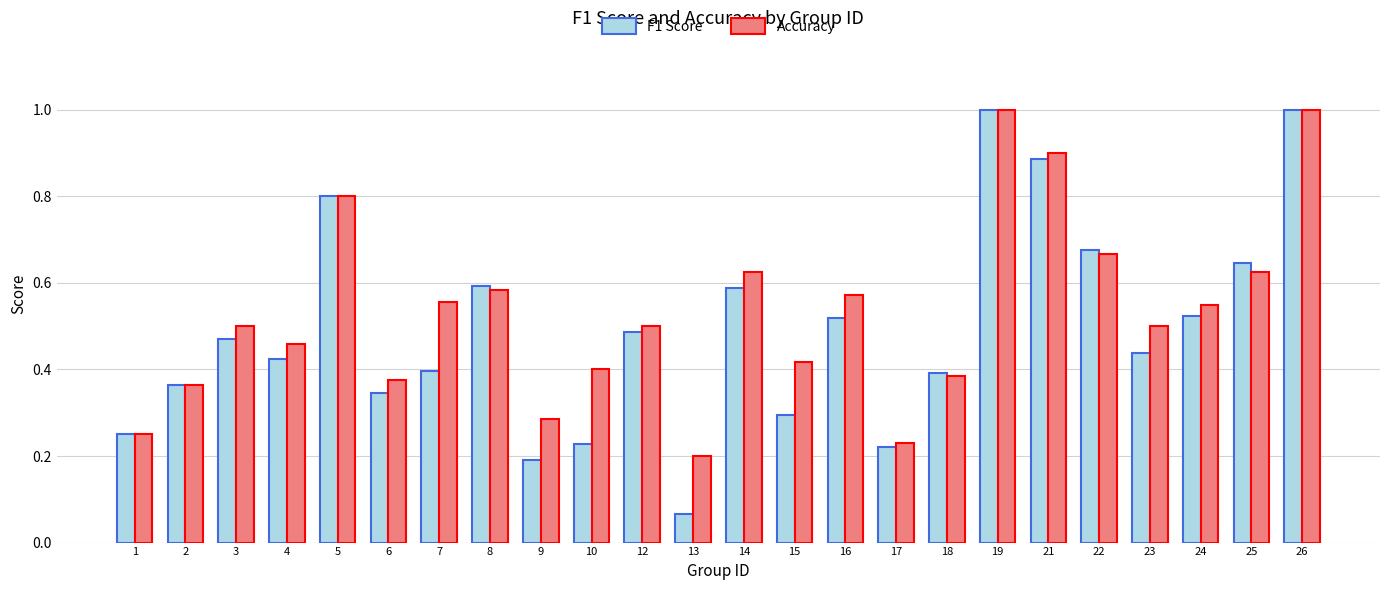

What is the difference between the maximum and minimum values in the Accuracy series?

0.8